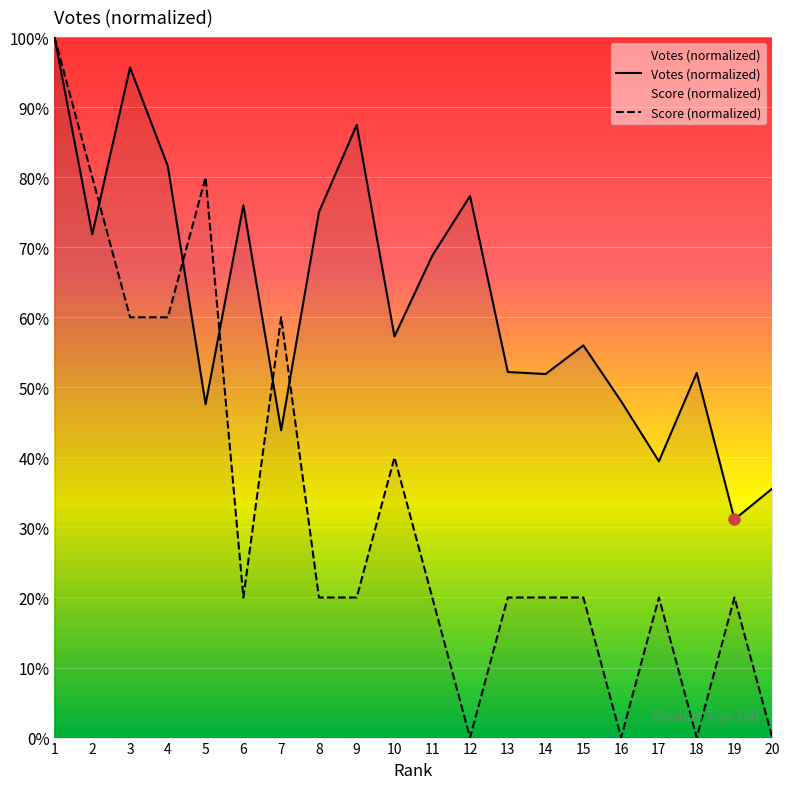

True or false: Votes has more than 1 interior local peaks.

True